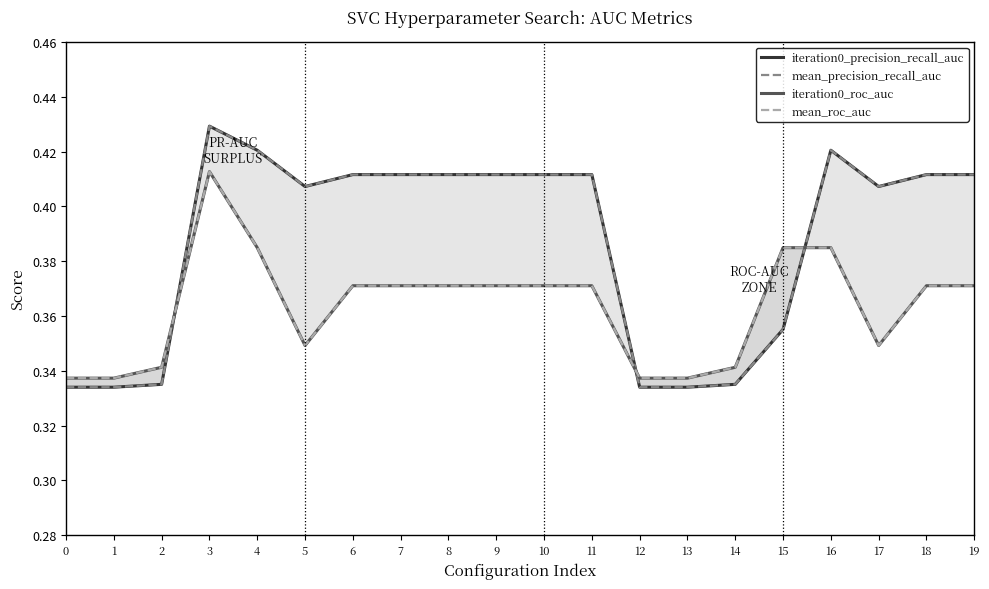

True or false: iteration0_precision_recall_auc and iteration0_roc_auc intersect in this chart.

True